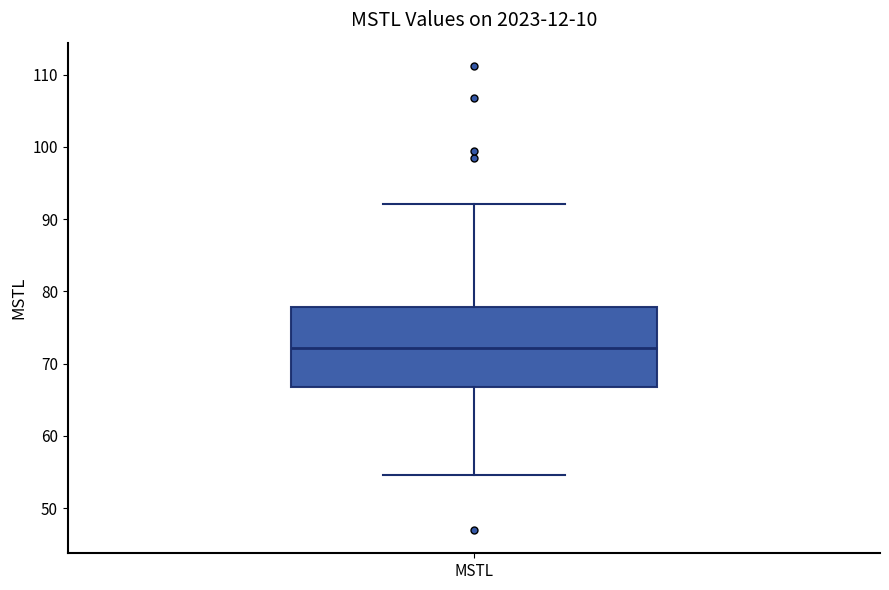

Read this box plot against the y-axis: the position of the median line, the range covered by the box, and the ends of both whiskers. The values are not printed on the chart, so give them approximately, as read against the axis.

median 72, box 67 to 78, whiskers 55 to 92